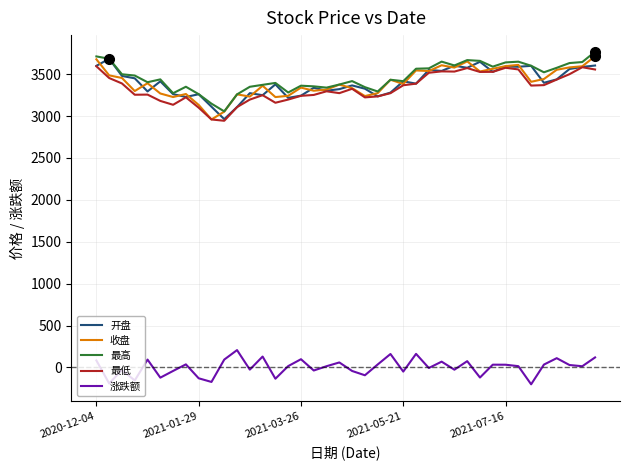

True or false: 最高 and 涨跌额 cross at least once.

False